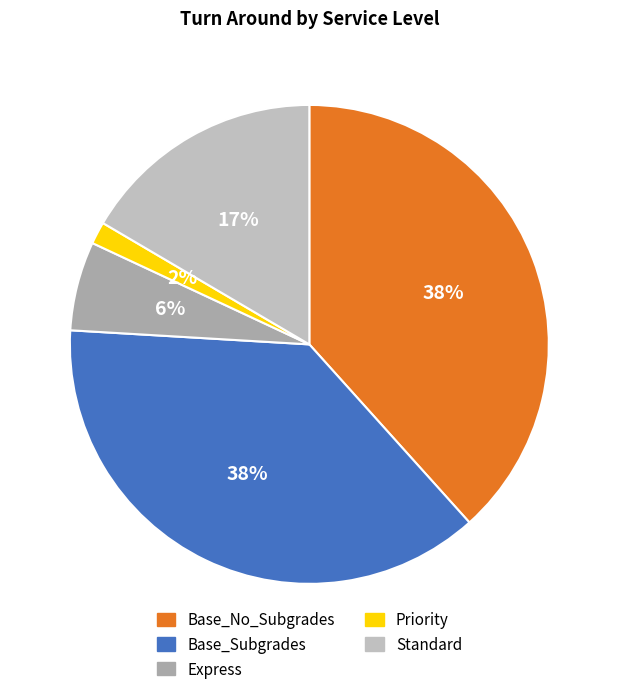

Count the number of slices in the pie.

5